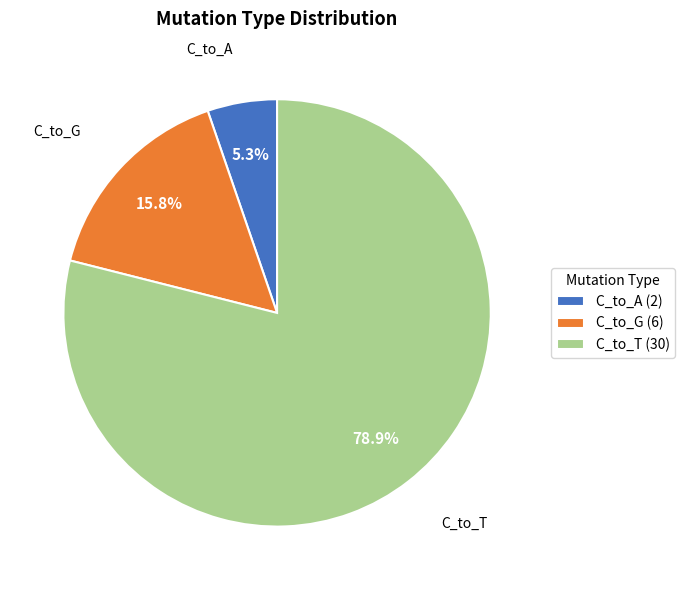

What is the majority slice?

C_to_T